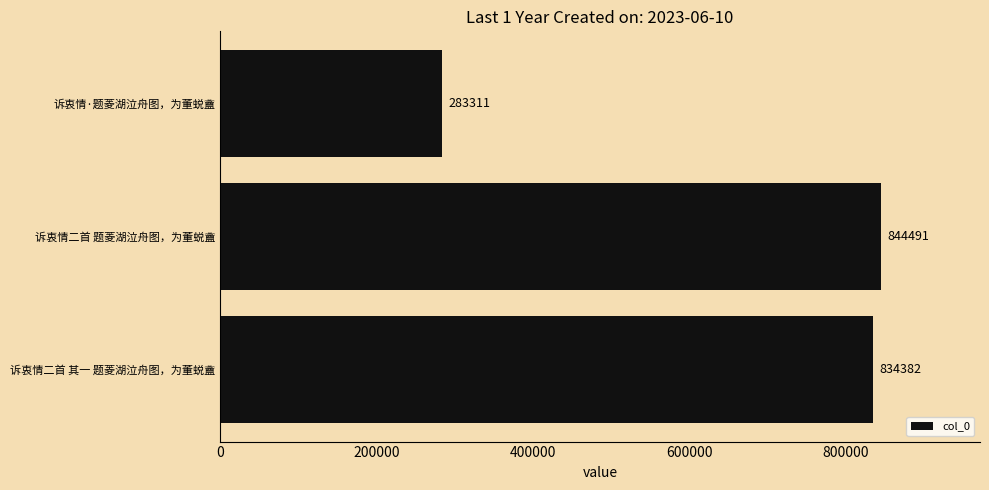

The value at 诉衷情二首 题菱湖泣舟图，为董蜕盦 is 844491. True or false?

True